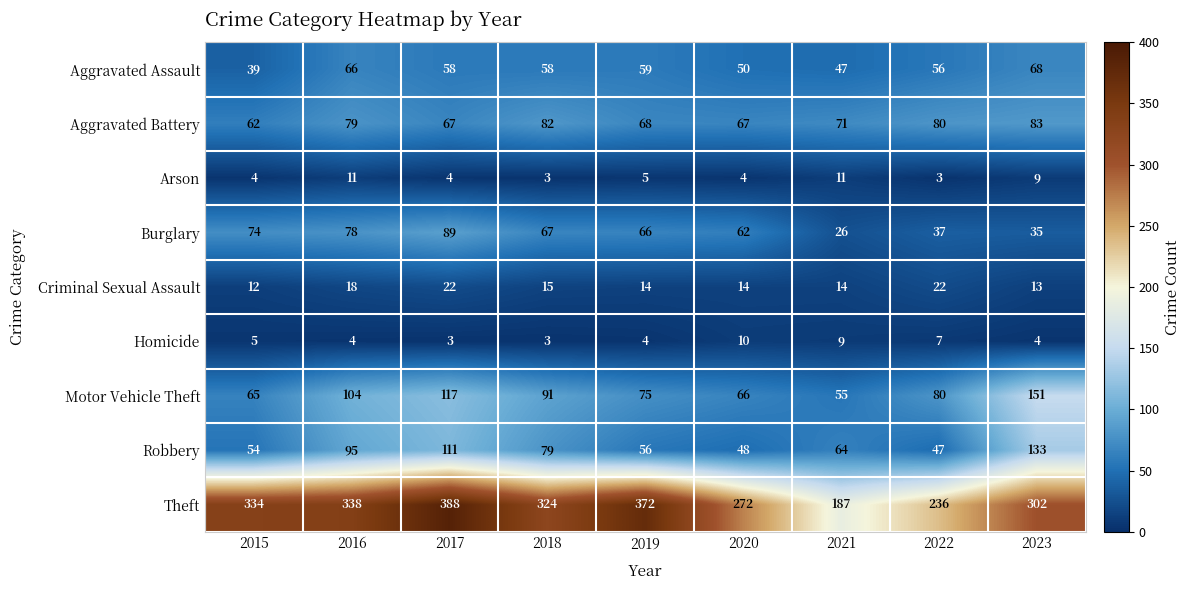

List the series in order of their peak value, highest first.

Theft, Motor Vehicle Theft, Robbery, Burglary, Aggravated Battery, Aggravated Assault, Criminal Sexual Assault, Arson, Homicide